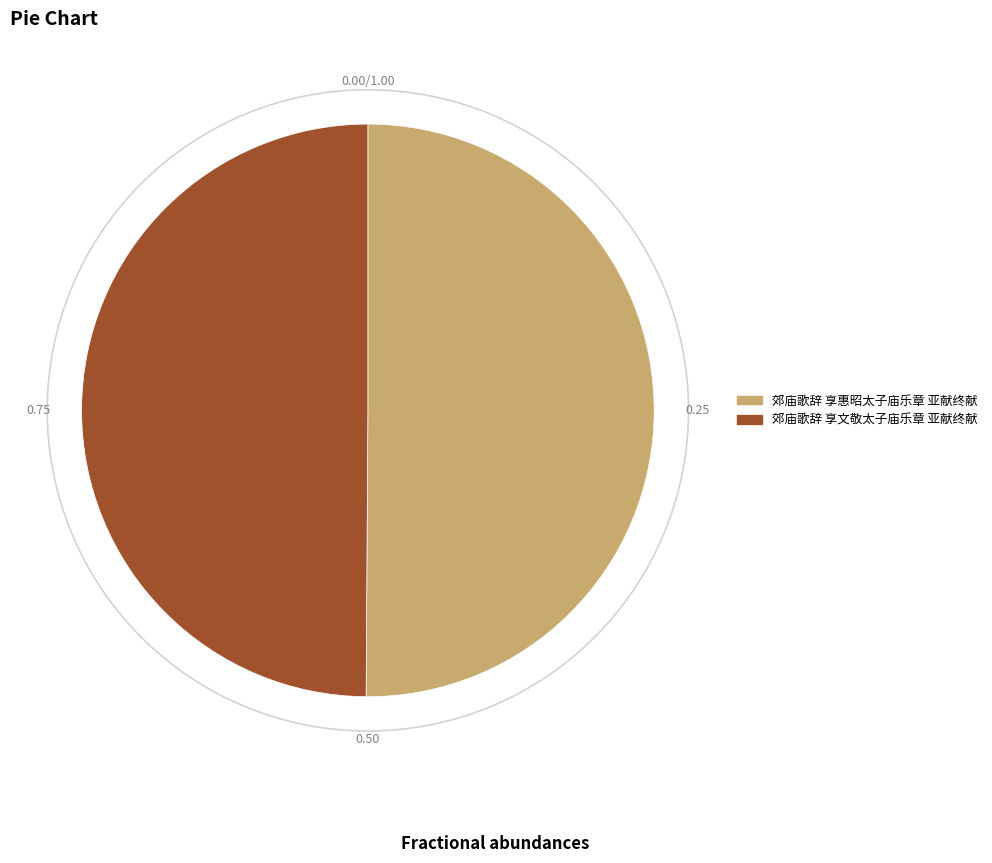

What is the ratio of the value at 郊庙歌辞 享文敬太子庙乐章 亚献终献 to the value at 郊庙歌辞 享惠昭太子庙乐章 亚献终献?

1.0